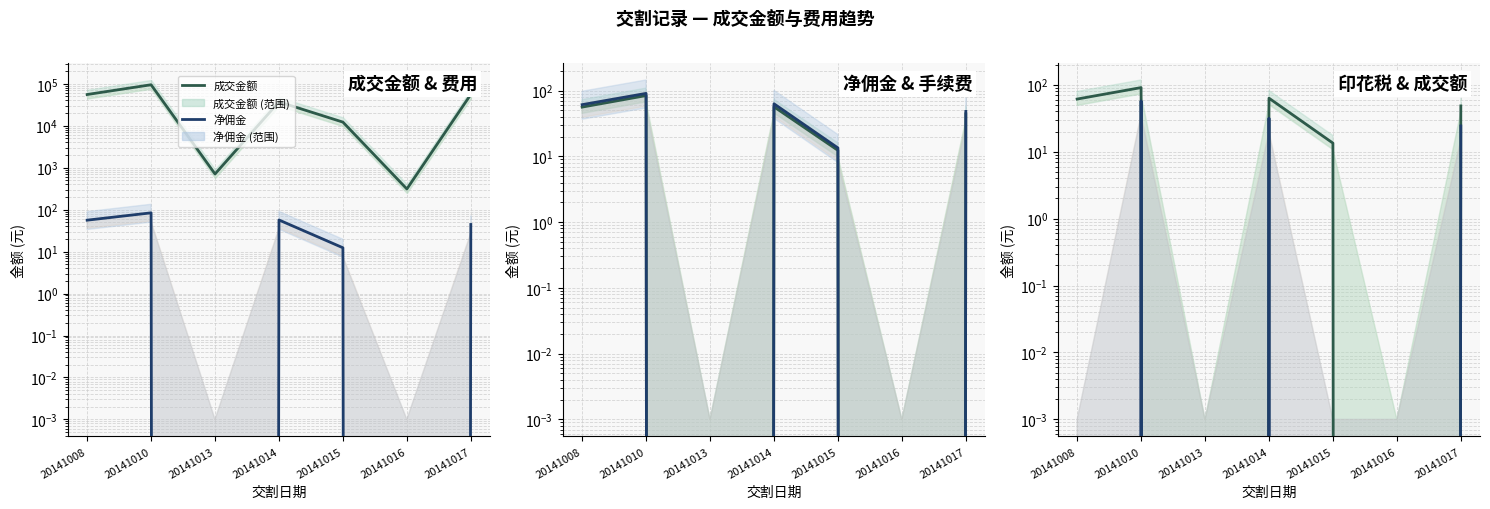

Where does the 净佣金 series first go above 44?

20141008